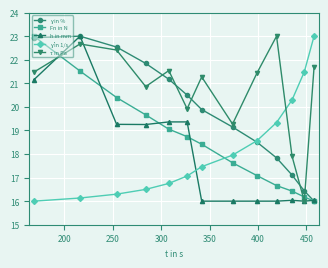

What is the value of the h in mm point at the 12th from the left?

16.0